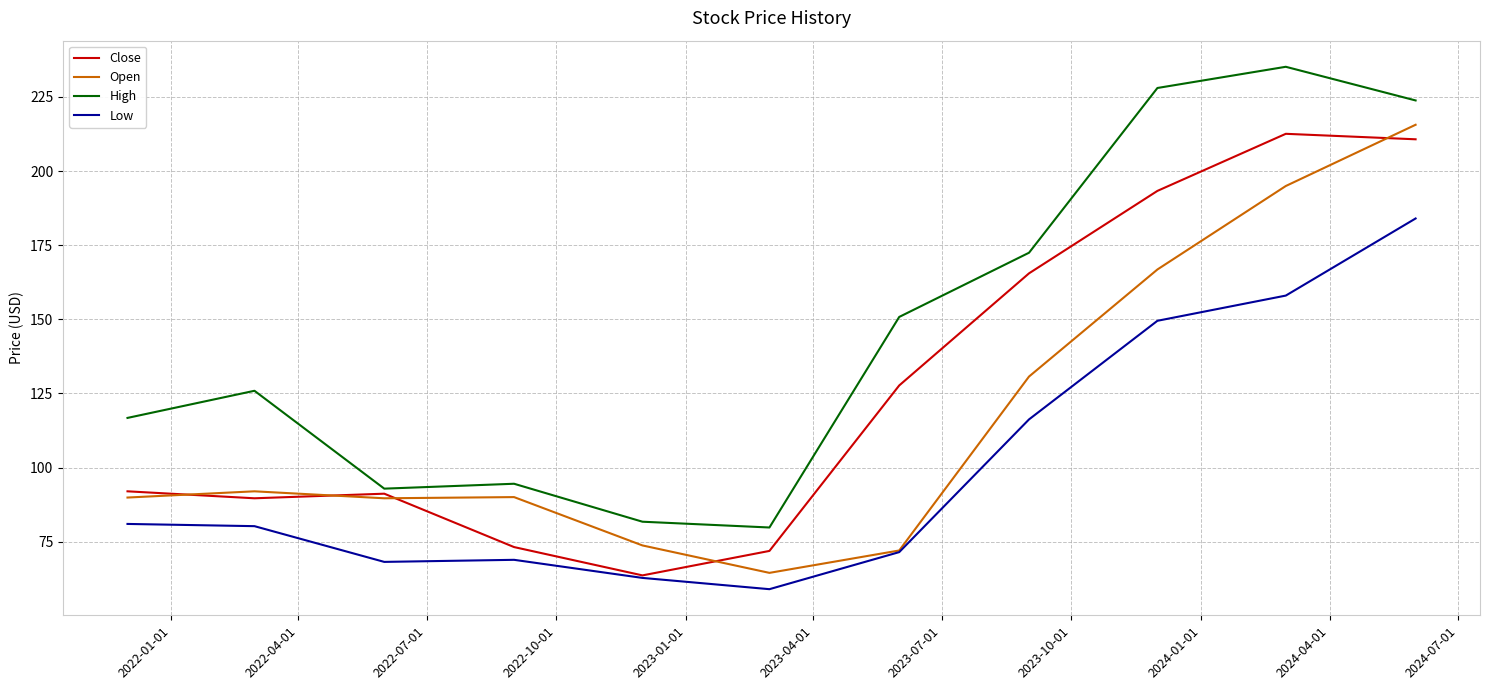

What is the minimum value shown in the chart?

59.0